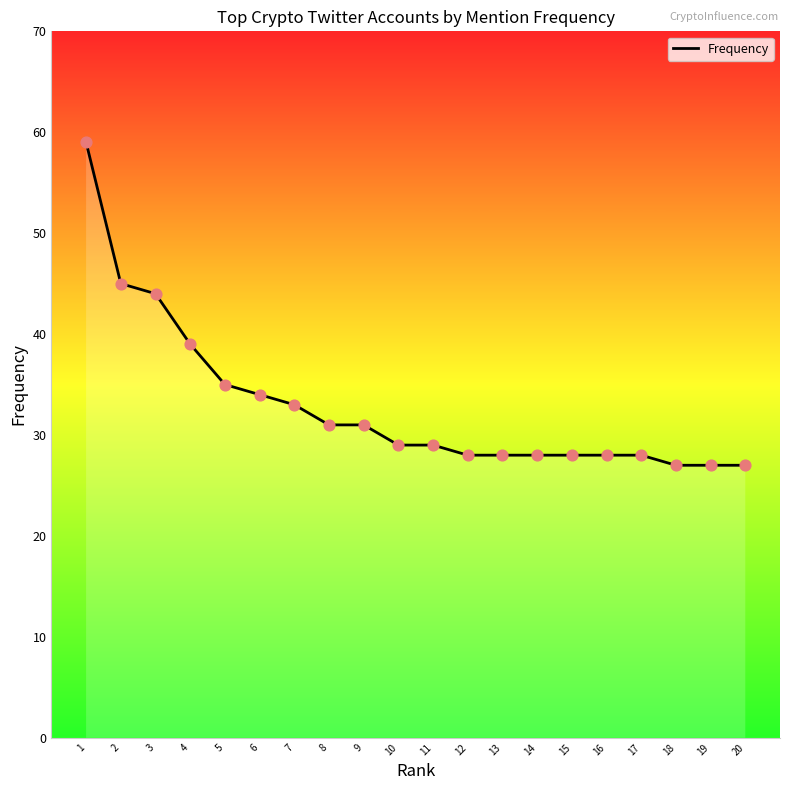

What is the change in value from 14 to 18?

-1